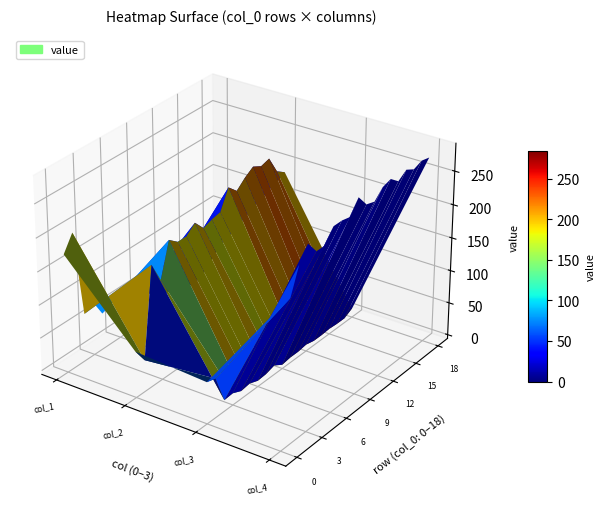

Count the number of categories in the chart.

4